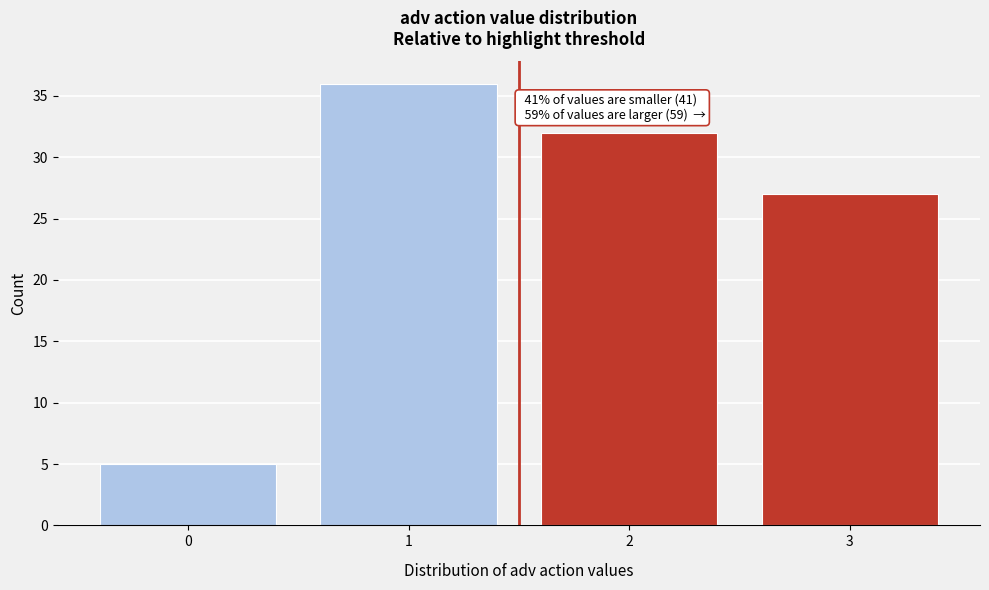

Reading left to right, extract all data points from this chart.

5	36	32	27